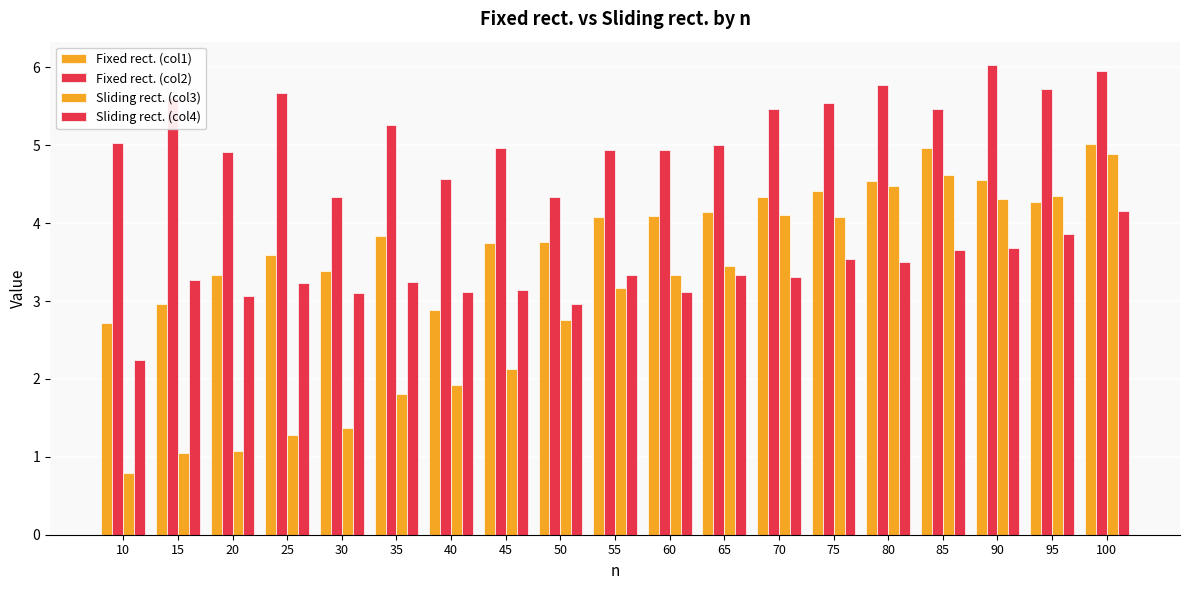

Reading left to right, what are all the values shown in this chart?

Fixed rect. (col1): 2.7	3.0	3.3	3.6	3.4	3.8	2.9	3.7	3.8	4.1	4.1	4.1	4.3	4.4	4.5	5.0	4.6	4.3	5.0
Fixed rect. (col2): 5.0	5.6	4.9	5.7	4.3	5.3	4.6	5.0	4.3	4.9	4.9	5.0	5.5	5.5	5.8	5.5	6.0	5.7	5.9
Sliding rect. (col3): 0.8	1.0	1.1	1.3	1.4	1.8	1.9	2.1	2.8	3.2	3.3	3.4	4.1	4.1	4.5	4.6	4.3	4.4	4.9
Sliding rect. (col4): 2.2	3.3	3.1	3.2	3.1	3.2	3.1	3.1	3.0	3.3	3.1	3.3	3.3	3.5	3.5	3.7	3.7	3.9	4.2